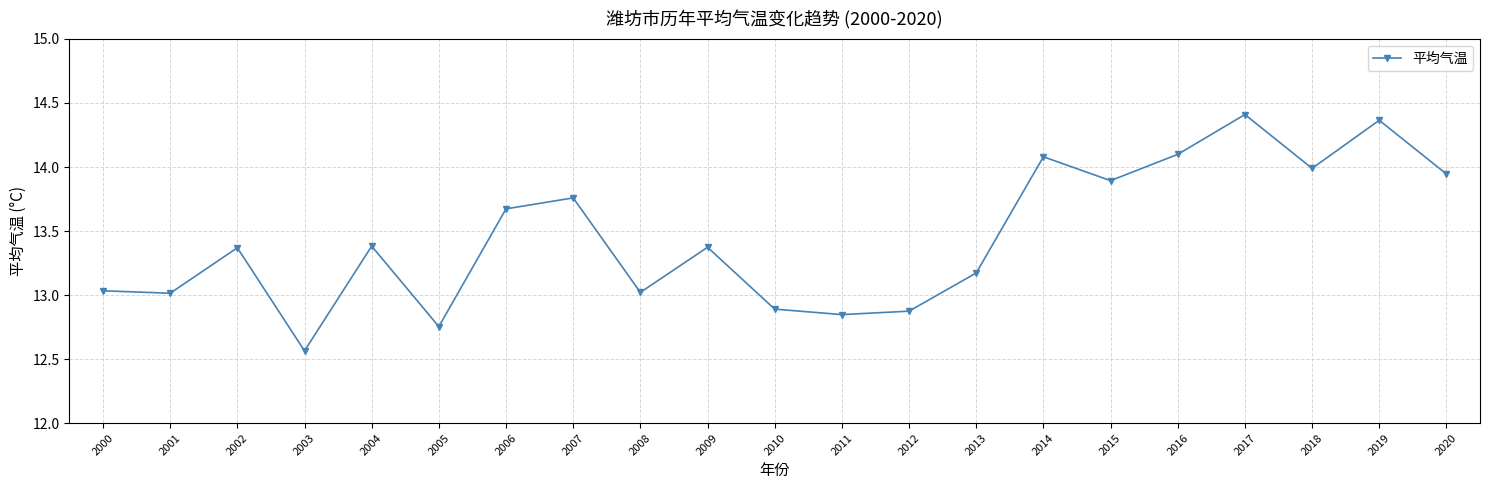

What is the change in value from 2007 to 2010?

-0.9